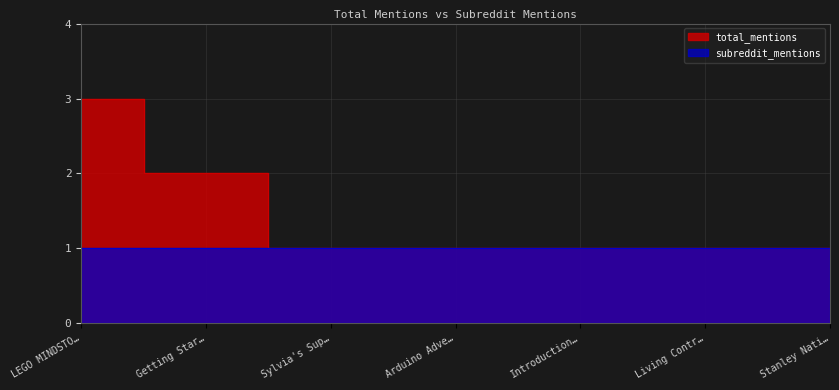

What is the label of the 6th point from the right?

Getting Star…